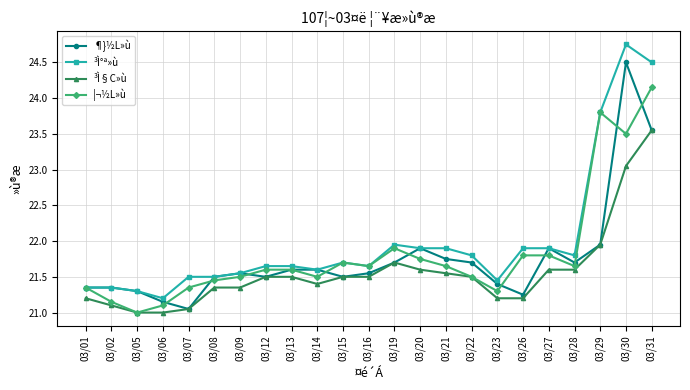

True or false: ³Ì§C»ù has a value of 21.2 at 03/01.

True